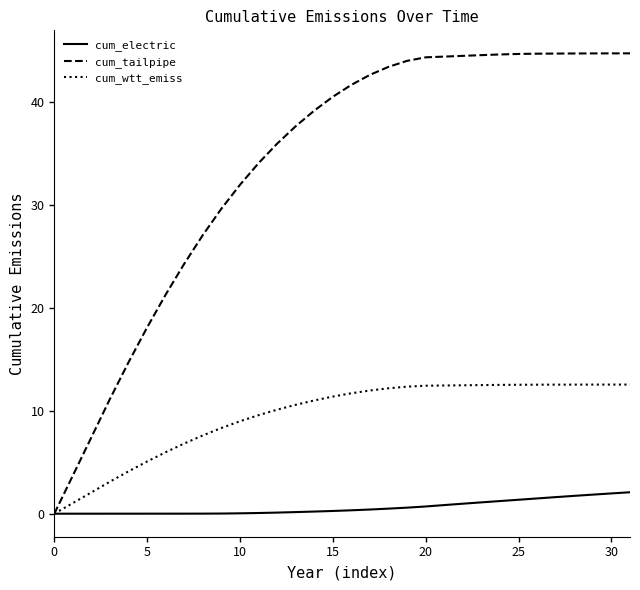

Which series has the widest spread of values?

cum_tailpipe